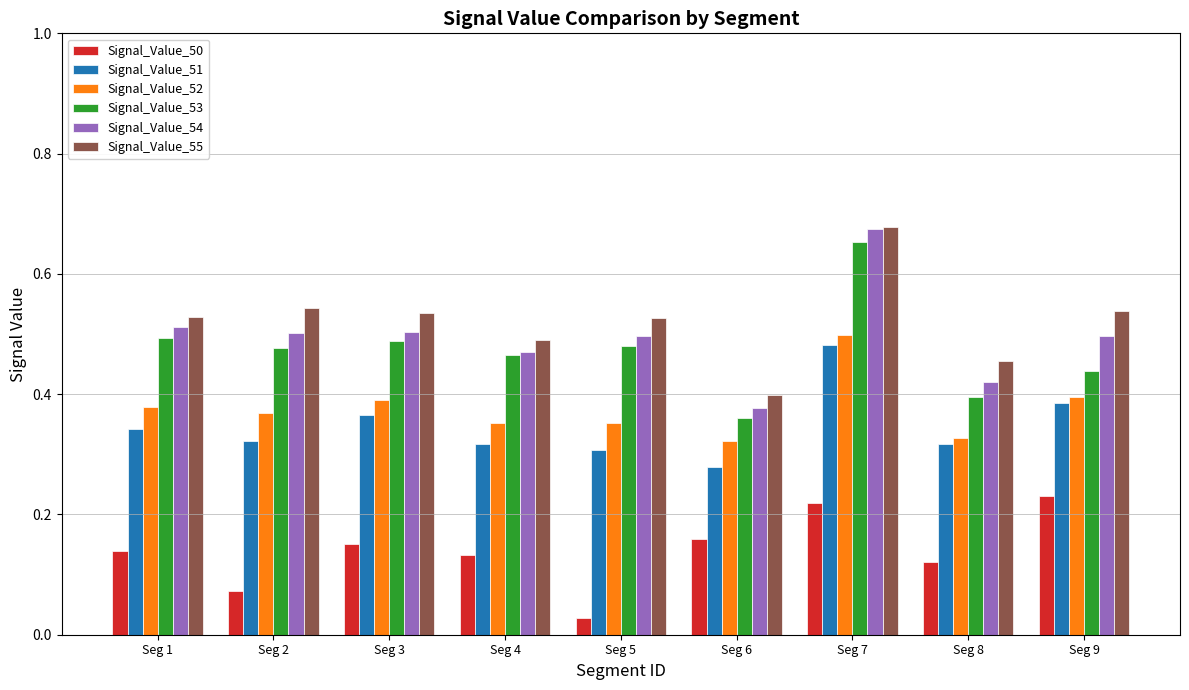

Which series has the largest range (max minus min)?

Signal_Value_54